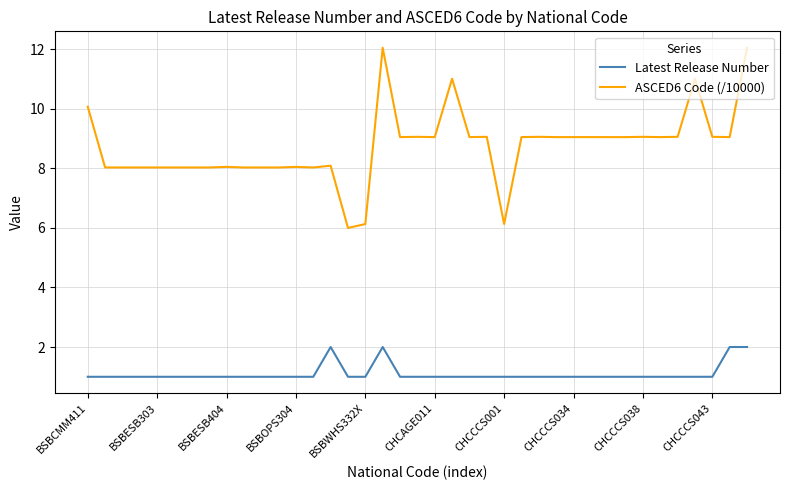

True or false: Latest Release Number and ASCED6 Code (/10000) intersect in this chart.

False